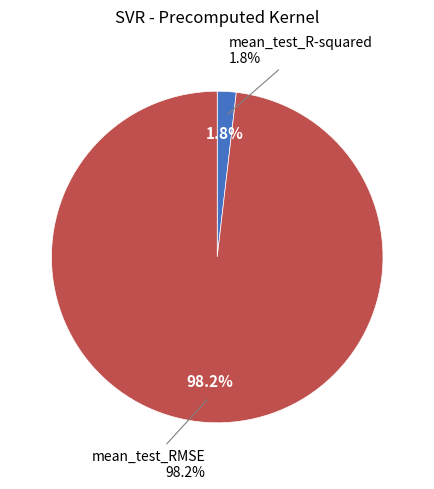

Combined, what portion of the pie is mean_test_R-squared and mean_test_RMSE?

100.0%